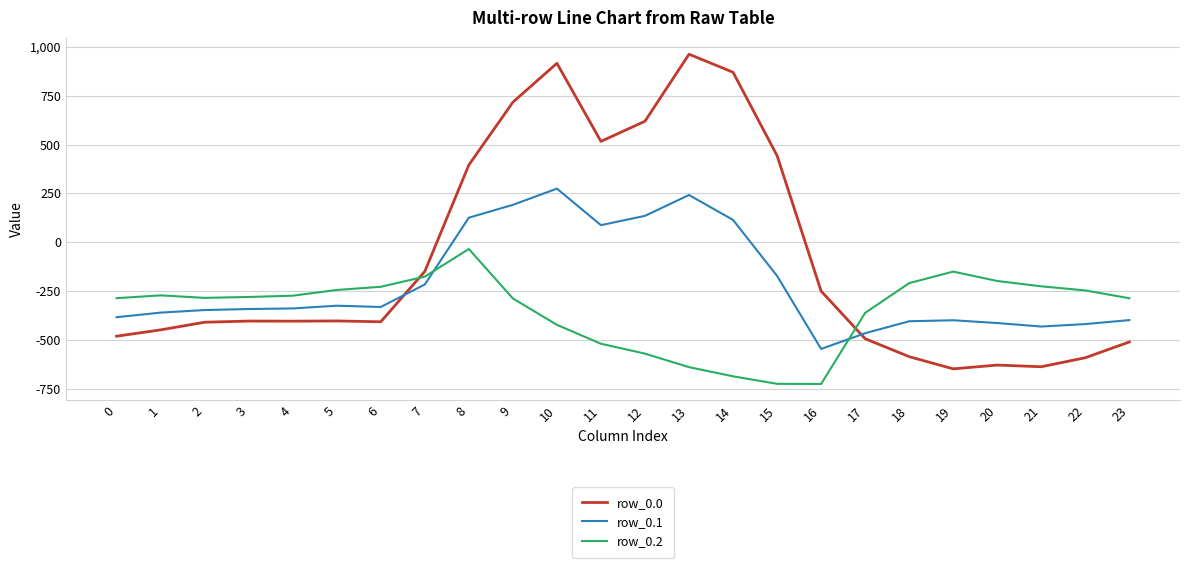

Which series changed the most between 8 and 23?

row_0.0